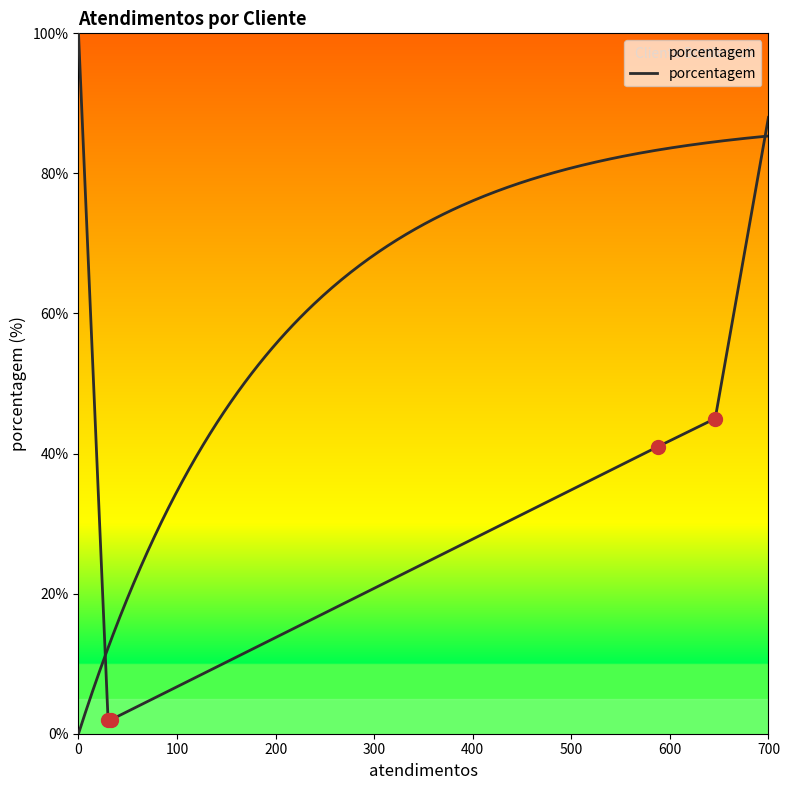

The value at 400 is 73. True or false?

False